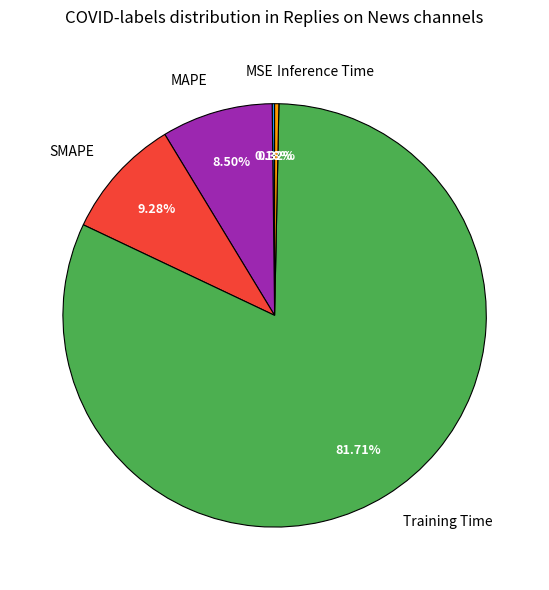

Between SMAPE and Inference Time, which is larger?

SMAPE